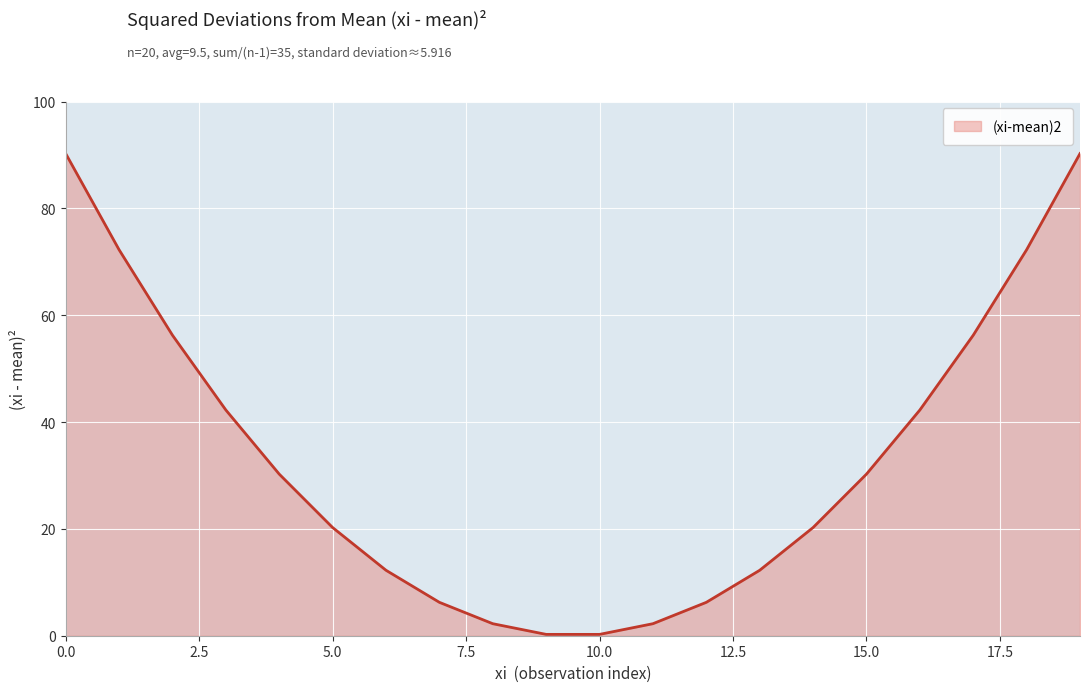

What is the difference between the maximum and minimum values?

90.0